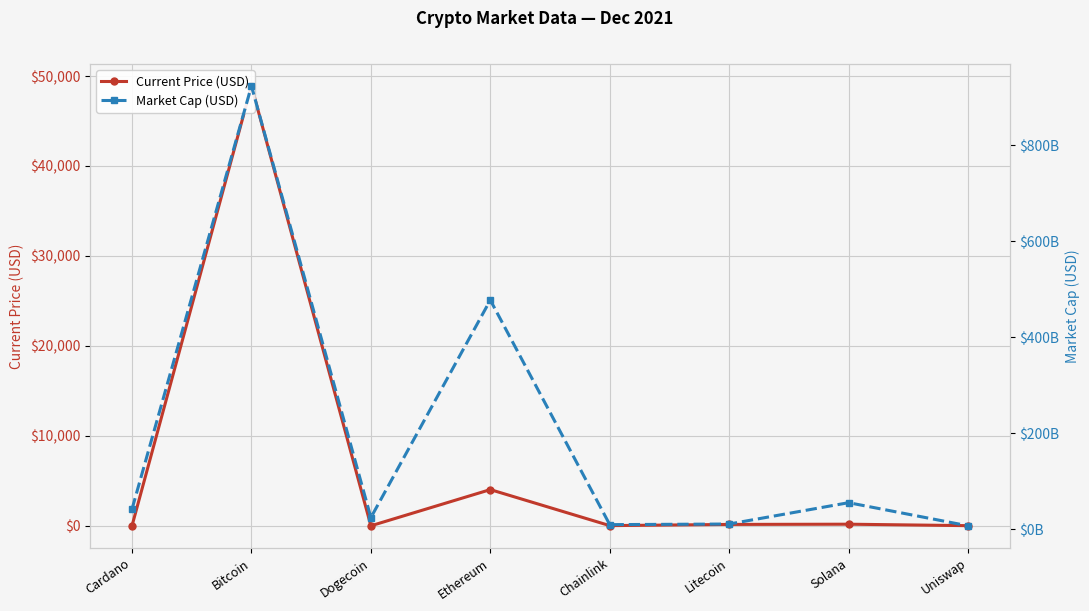

At which label does Current Price (USD) first exceed 153?

Bitcoin